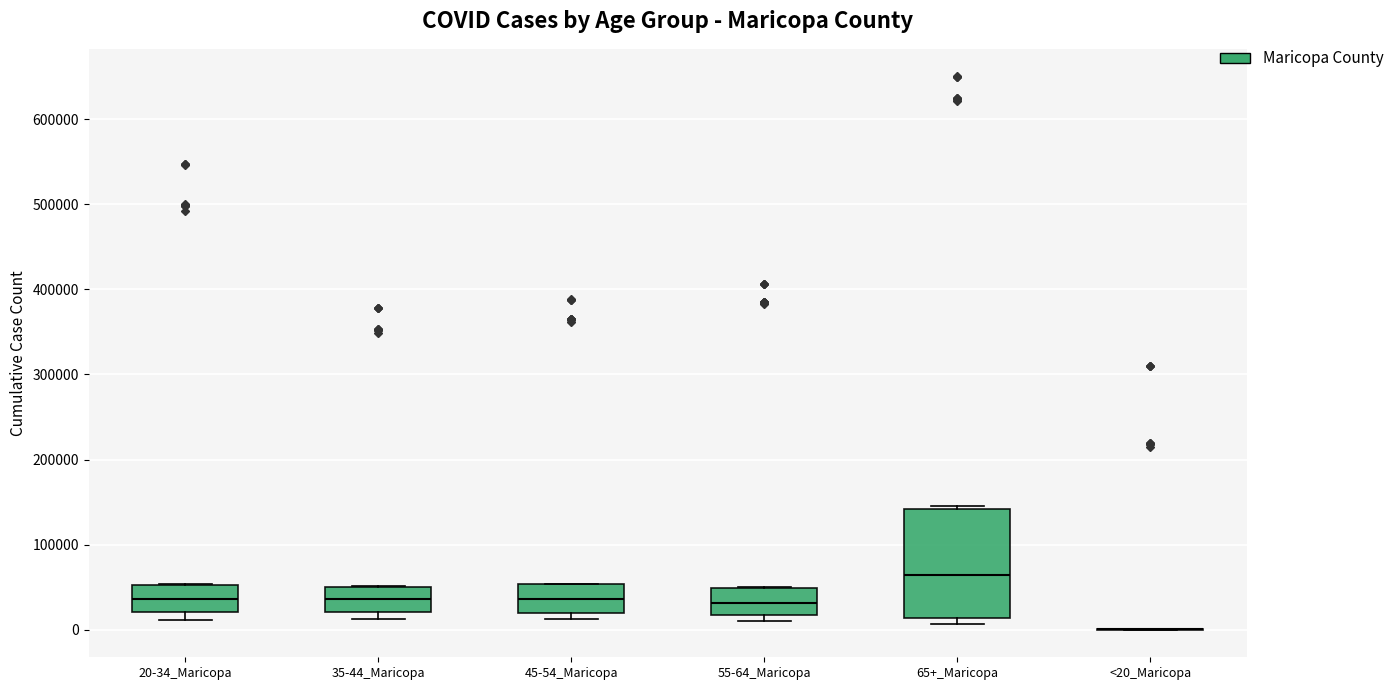

Reading left to right, read every box against the y-axis: the position of its median line, the range the box covers, and the ends of its whiskers. The values are not printed on the chart, so give them approximately, as read against the axis.

20-34_Maricopa: median 40000, box 20000 to 50000, whiskers 10000 to 50000
35-44_Maricopa: median 40000, box 20000 to 50000, whiskers 10000 to 50000
45-54_Maricopa: median 40000, box 20000 to 50000, whiskers 10000 to 50000
55-64_Maricopa: median 30000, box 20000 to 50000, whiskers 10000 to 50000
65+_Maricopa: median 60000, box 10000 to 140000, whiskers 10000 (just below the box's lower edge) to 150000
<20_Maricopa: box collapsed to a line at 0, whiskers 0 to 0